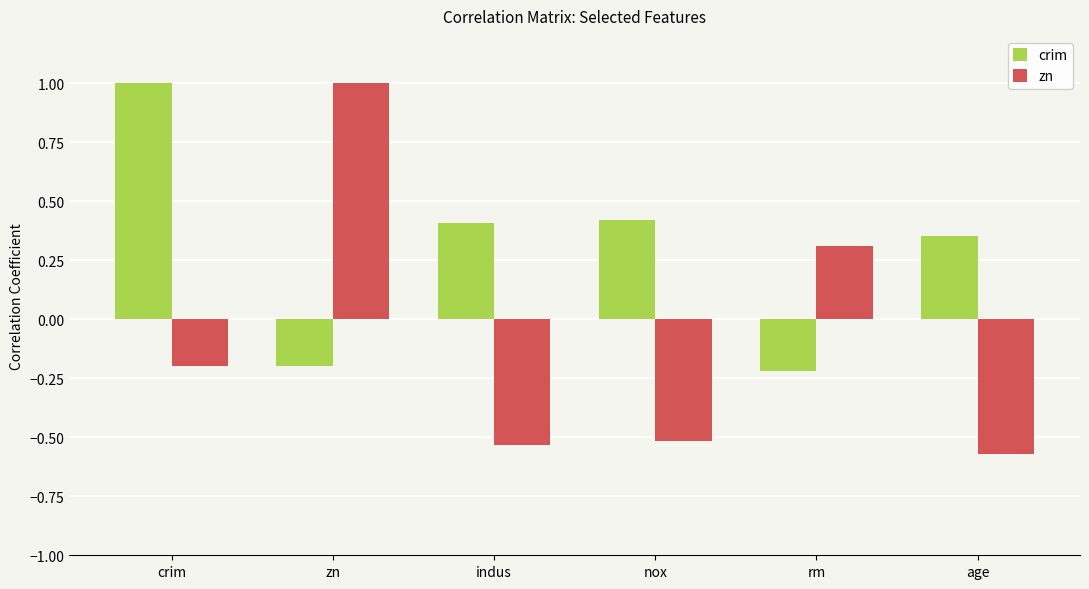

Is the value of crim at zn greater than the value of zn at rm?

No